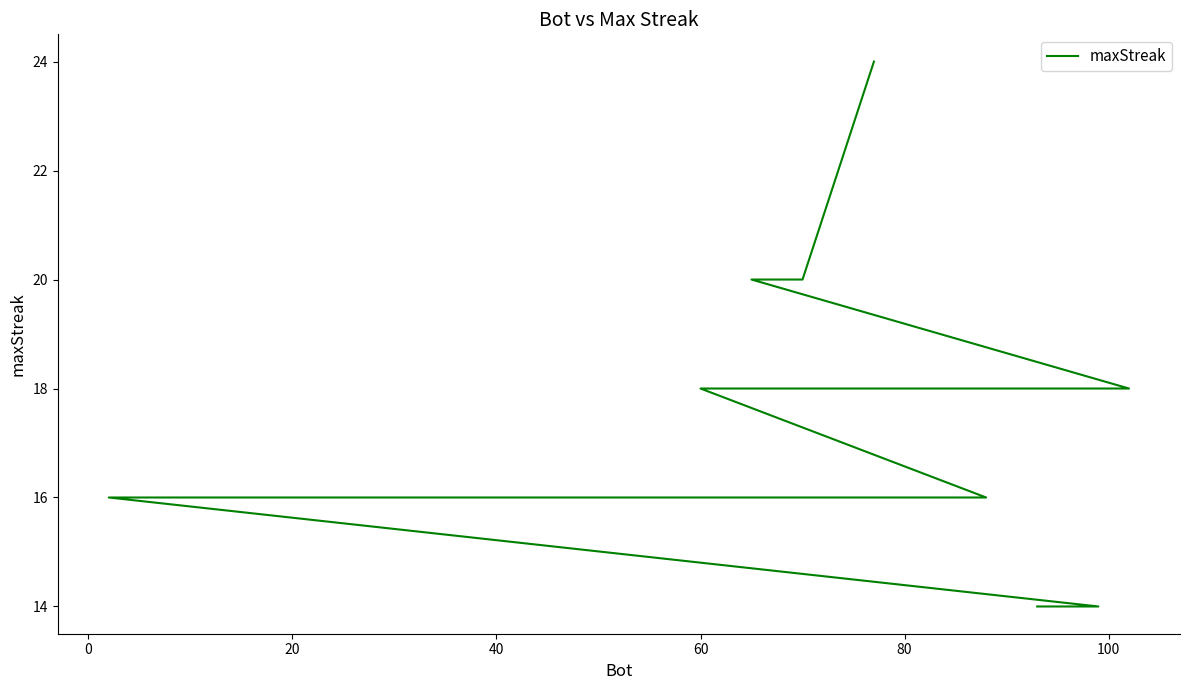

What is the label of the 18th point from the right?

20